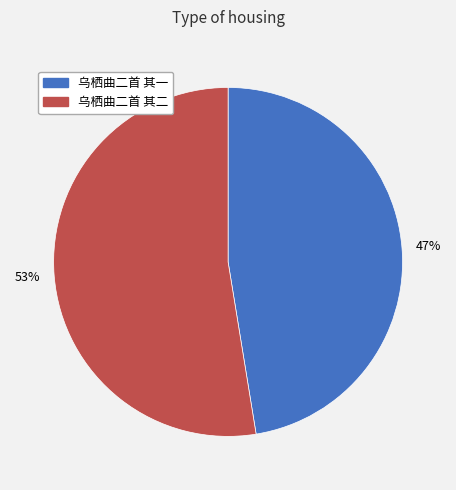

Is 53% the majority of the pie?

Yes